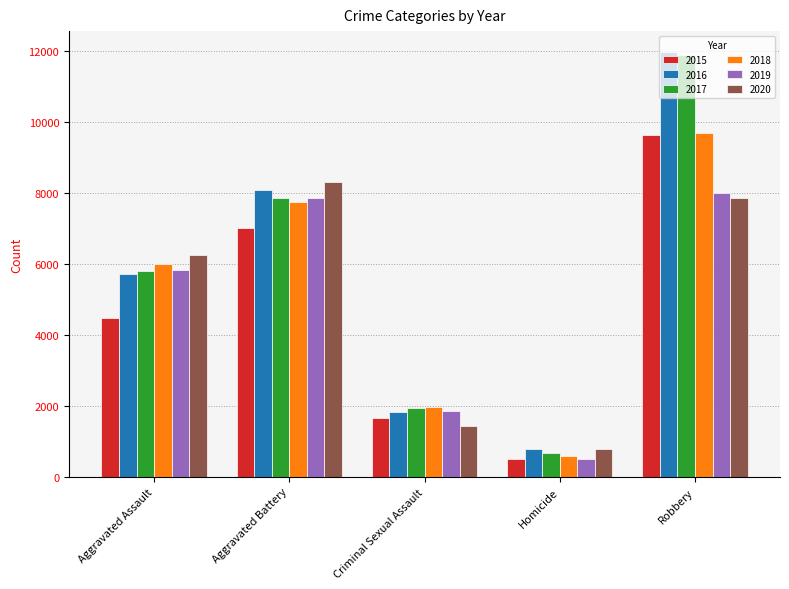

What is the spread (max minus min) of values at Criminal Sexual Assault?

527